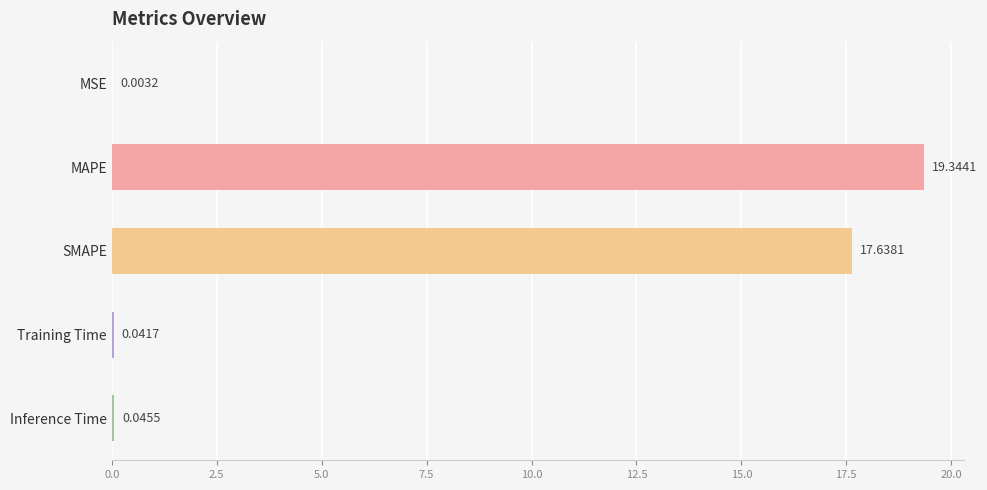

What is the change in value from SMAPE to Training Time?

-17.6